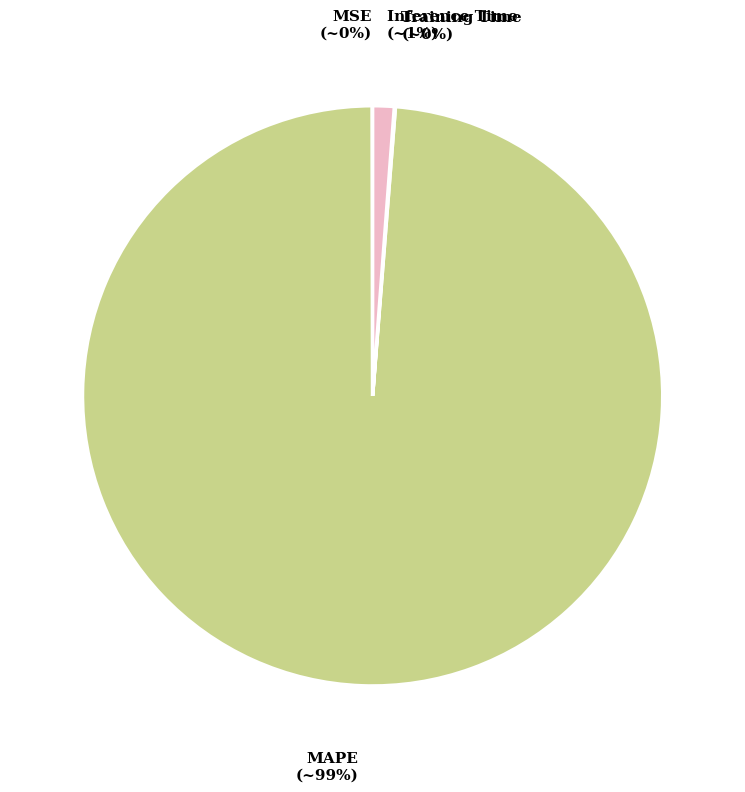

To the nearest percent, what is the combined percentage of MAPE and Inference Time?

100%